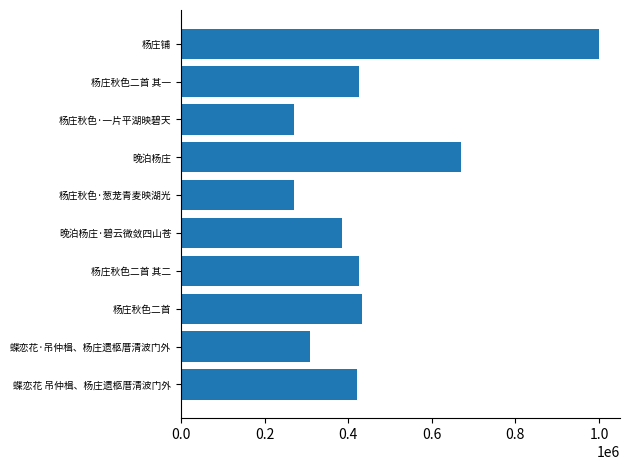

Count the number of data series in this chart.

1